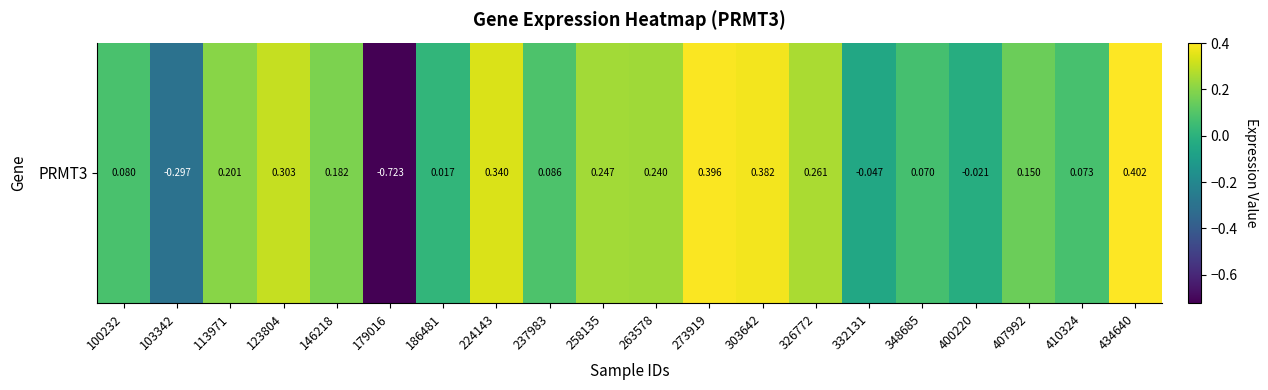

How many data points are above 0?

16